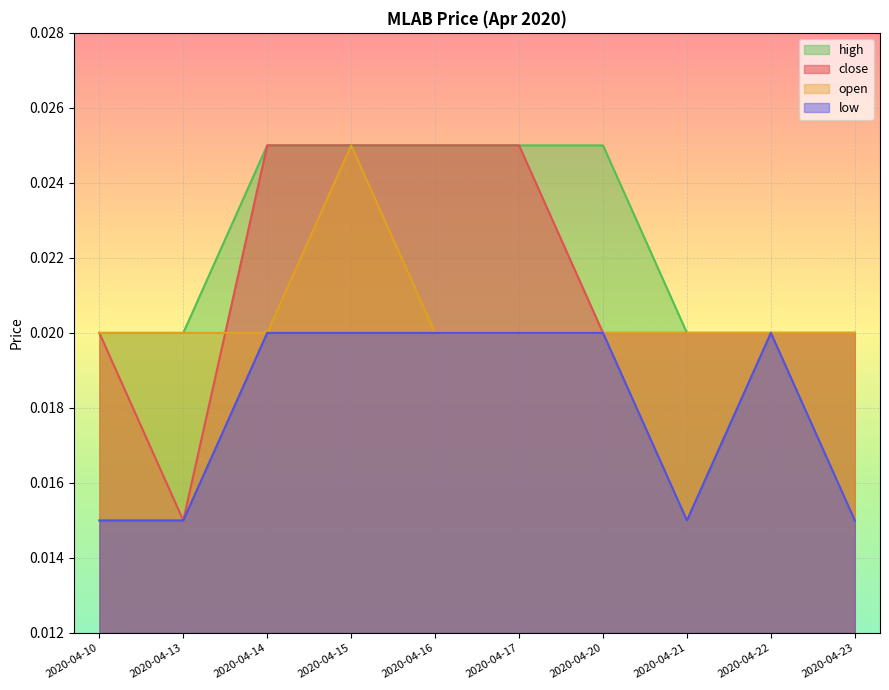

Rank the categories by close value from highest to lowest.

2020-04-14, 2020-04-15, 2020-04-16, 2020-04-17, 2020-04-10, 2020-04-20, 2020-04-21, 2020-04-22, 2020-04-23, 2020-04-13